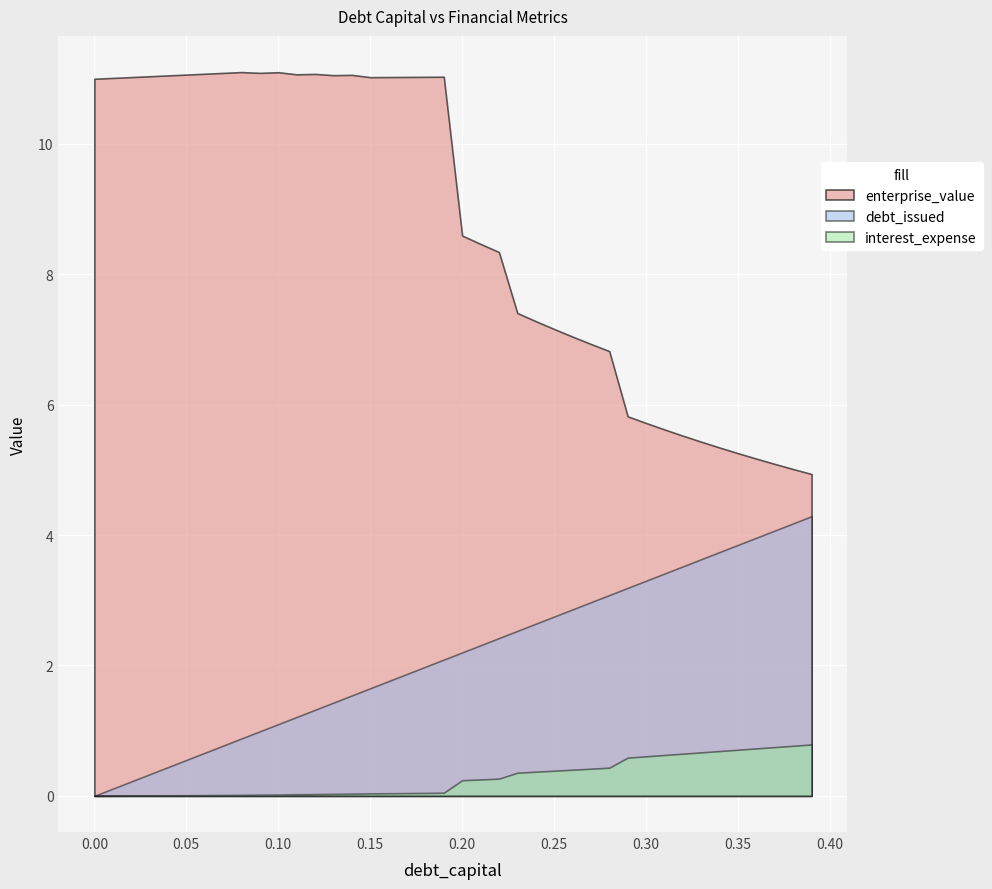

The debt_issued series shows 3.9 at 0.21. True or false?

False